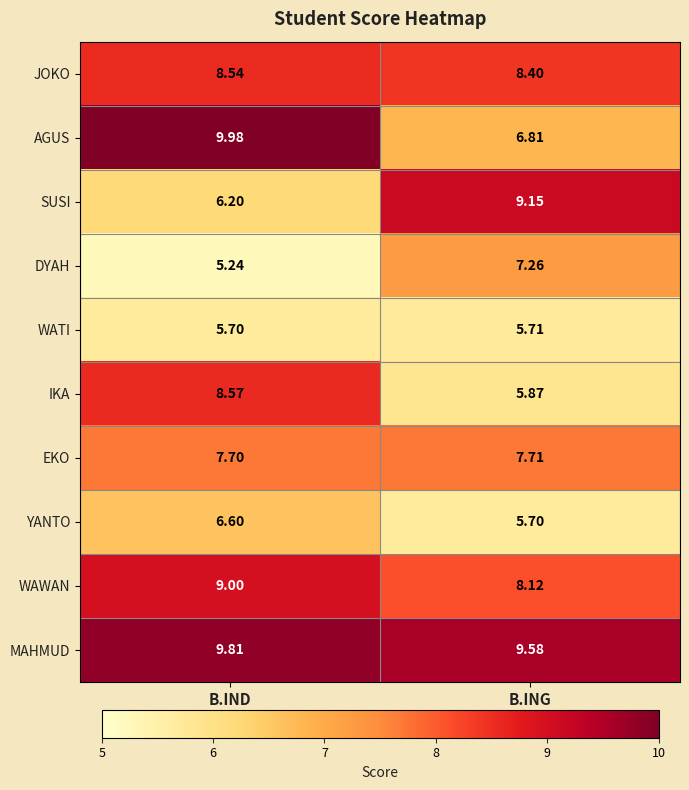

Count the number of data series in this chart.

10